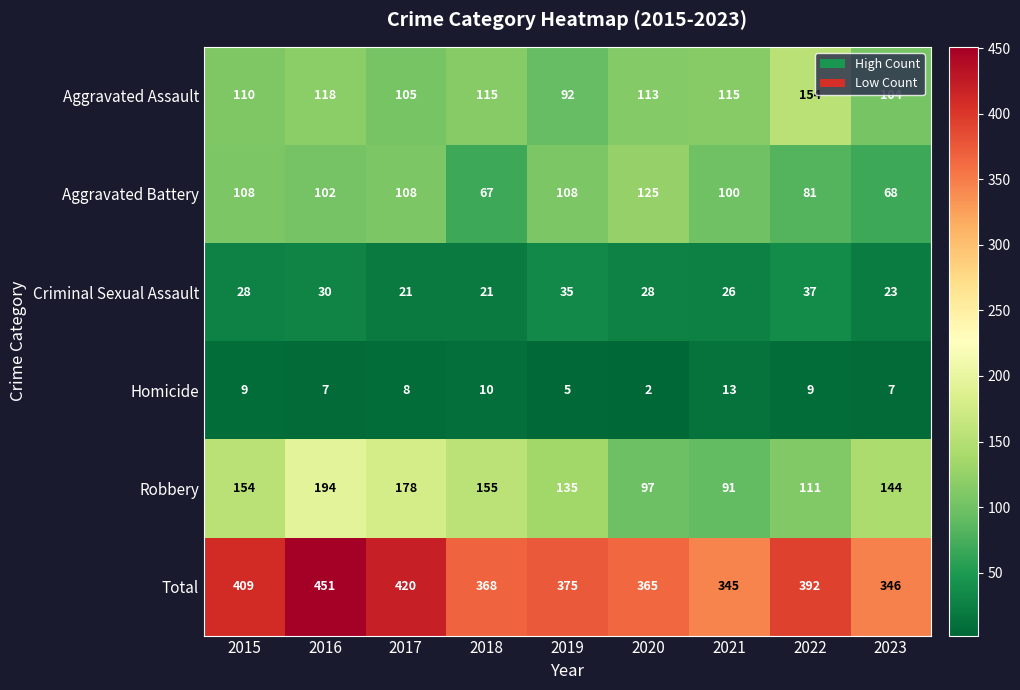

What is the minimum value shown in the chart?

2